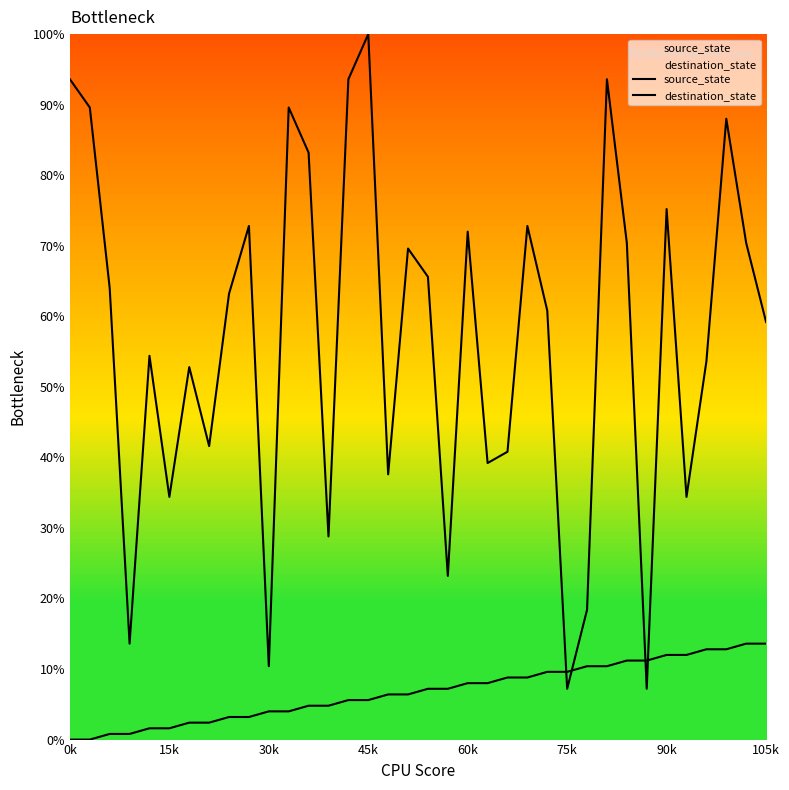

What is the difference between the maximum and minimum values in the destination_state series?

92.8